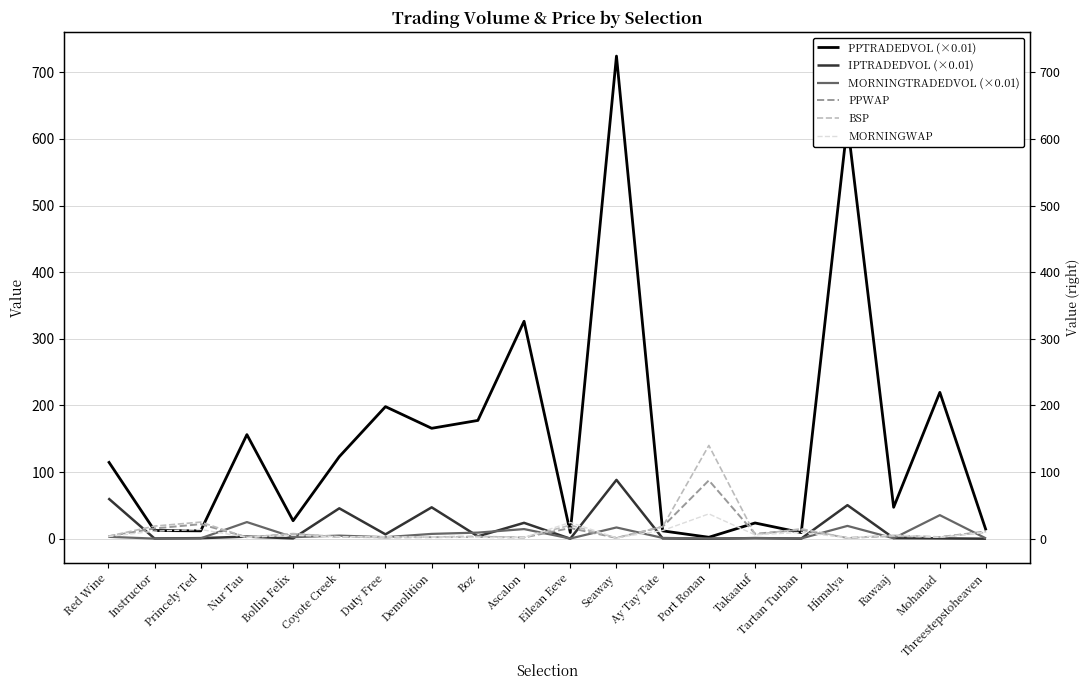

What value does the BSP series have at Threestepstoheaven?

9.6